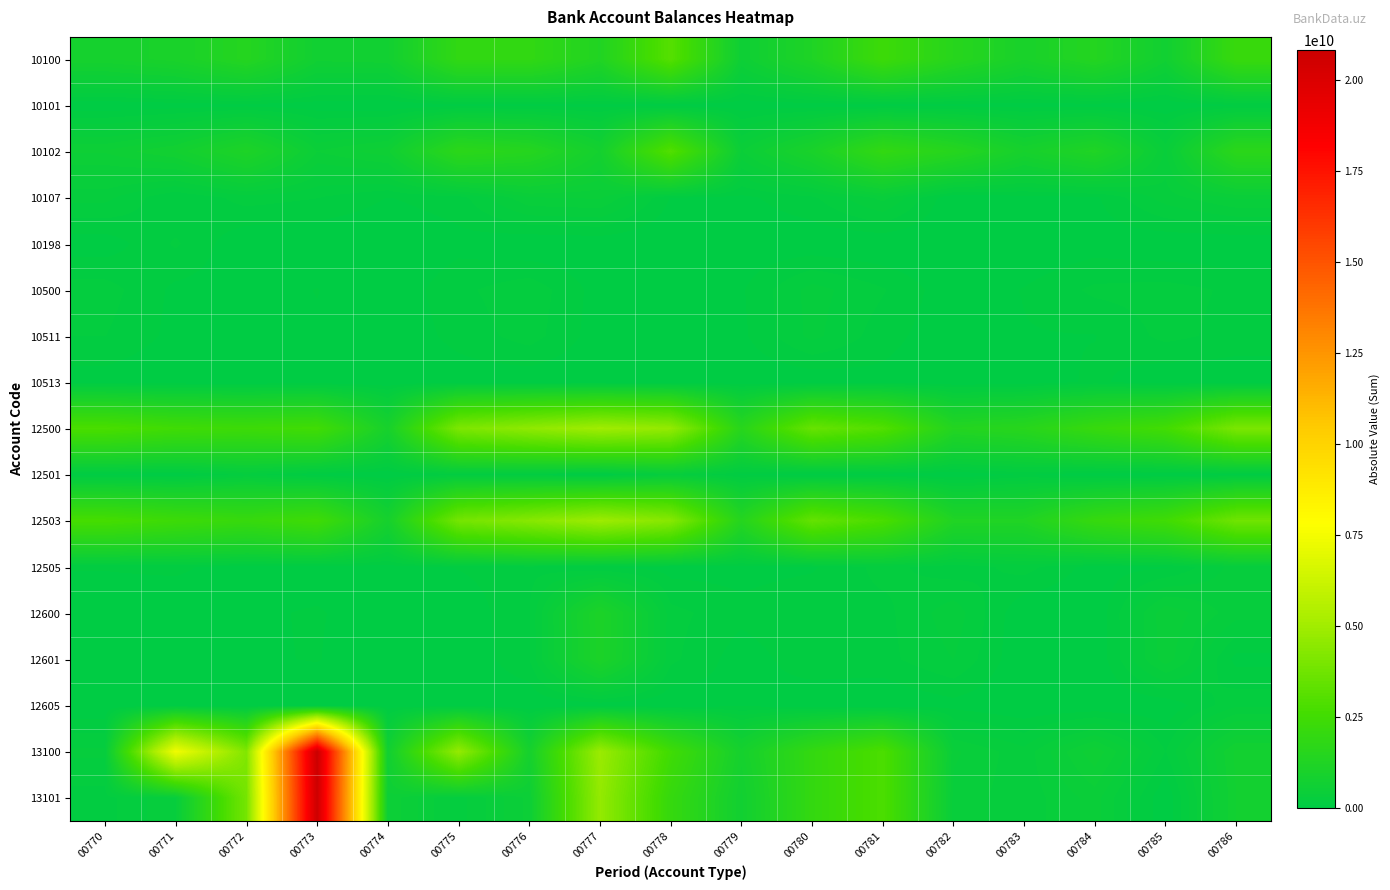

Reading left to right, list all the values displayed in this chart.

10100: 00770=886061100.0	00771=1032312931.5	00772=1434412084.8	00773=681303600.0	00774=711913065.5	00775=1923442538.7	00776=1923388165.4	00777=1283126619.0	00778=3089633674.1	00779=574140912.3	00780=1214472689.0	00781=2348324850.0	00782=1539266600.0	00783=987683157.4	00784=1411255130.3	00785=684561527.3	00786=2163681723.1
10101: 00770=3820600.0	00771=32502931.4	00772=46976084.9	00773=25181600.0	00774=4507065.5	00775=46315538.6	00776=52016765.4	00777=46022519.0	00778=8893918.8	00779=18160912.3	00780=28452689.0	00781=23954850.0	00782=39266600.0	00783=34683157.4	00784=38415130.3	00785=3152827.3	00786=74233023.1
10102: 00770=580000000.0	00771=743000000.0	00772=1180000000.0	00773=490000000.0	00774=628000000.0	00775=1700000000.0	00776=1473000000.0	00777=801800000.0	00778=3004137755.3	00779=480000000.0	00780=1025000000.0	00781=1967000000.0	00782=1500000000.0	00783=904000000.0	00784=1270900000.0	00785=385000000.0	00786=1670000000.0
10107: 00770=271840500.0	00771=81640000.0	00772=200736000.0	00773=166122000.0	00774=79300000.0	00775=124127000.0	00776=398371400.0	00777=421304100.0	00778=76602000.0	00779=58800000.0	00780=146020000.0	00781=357370000.0	00782=0.0	00783=49000000.0	00784=64420000.0	00785=286200000.0	00786=419448700.0
10198: 00770=30400000.0	00771=175170000.0	00772=6700000.0	00773=0.0	00774=106000.0	00775=53000000.0	00776=0.0	00777=14000000.0	00778=0.0	00779=17180000.0	00780=15000000.0	00781=0.0	00782=0.0	00783=0.0	00784=37520000.0	00785=10208700.0	00786=0.0
10500: 00770=201025364.0	00771=60266917.0	00772=39850200.0	00773=84497851.0	00774=12251675.0	00775=141622073.3	00776=220814704.0	00777=41683450.0	00778=57691233.0	00779=70553451.0	00780=277779807.0	00781=171004733.5	00782=21480300.0	00783=86537100.0	00784=181042255.0	00785=195013460.0	00786=147084818.0
10511: 00770=164100750.0	00771=55268500.0	00772=37866800.0	00773=68171350.0	00774=10863775.0	00775=110731100.0	00776=201127600.0	00777=34113900.0	00778=48537160.0	00779=61278850.0	00780=269225600.0	00781=118456400.0	00782=14168900.0	00783=75090650.0	00784=78274495.0	00785=187522400.0	00786=134941500.0
10513: 00770=36924614.0	00771=4998417.0	00772=1983400.0	00773=16326501.0	00774=1387900.0	00775=30890973.3	00776=19687104.0	00777=7569550.0	00778=9154073.0	00779=9274601.0	00780=8554207.0	00781=52548333.5	00782=7311400.0	00783=11446450.0	00784=102767760.0	00785=7491060.0	00786=12143318.0
12500: 00770=2801380616.7	00771=2480980892.6	00772=2370354915.1	00773=2522496091.4	00774=932349067.0	00775=4090908264.0	00776=4562608285.2	00777=5002138827.4	00778=4673251377.0	00779=1557140961.0	00780=3547772140.3	00781=2997056285.1	00782=1390839412.3	00783=1562623256.2	00784=2136269731.9	00785=2554693378.8	00786=4043075873.3
12501: 00770=32947161.9	00771=12523269.2	00772=204179391.1	00773=34353773.3	00774=0.0	00775=127757834.5	00776=87260997.6	00777=0.0	00778=276827128.0	00779=65479434.0	00780=0.0	00781=21175898.9	00782=0.0	00783=90277245.3	00784=0.0	00785=4471435.4	00786=19584364.0
12503: 00770=2682473144.7	00771=2372030895.8	00772=2147176713.6	00773=2451010503.8	00774=884472144.2	00775=3896888151.5	00776=4353704369.0	00777=4928770854.0	00778=4352238409.0	00779=1441873626.4	00780=3477726621.4	00781=2782892736.2	00782=1278557008.7	00783=1274099302.6	00784=2096213967.2	00785=2483974179.9	00786=3762577295.4
12505: 00770=86182987.5	00771=97938117.1	00772=38998810.5	00773=37131814.3	00774=47876922.7	00775=86201466.1	00776=133309583.6	00777=77666826.2	00778=44185840.1	00779=49787900.6	00780=70045518.9	00781=192987650.1	00782=112282403.6	00783=198246708.3	00784=40055764.7	00785=70719198.9	00786=280663474.5
12600: 00770=33762317.2	00771=15658830.7	00772=67342184.6	00773=89882266.0	00774=28772158.6	00775=15058663.5	00776=158762083.5	00777=1123200702.7	00778=190995822.7	00779=105983437.5	00780=150413964.2	00781=134546799.7	00782=294848643.2	00783=3363638.0	00784=0.0	00785=470483677.8	00786=278257625.8
12601: 00770=24978353.0	00771=12222223.0	00772=68242184.6	00773=87000000.0	00774=0.0	00775=0.0	00776=156428750.5	00777=1108231913.0	00778=184599034.6	00779=35272724.0	00780=135990792.6	00781=134546799.7	00782=245500000.0	00783=2363638.0	00784=0.0	00785=456896358.0	00786=51100000.0
12605: 00770=8783964.2	00771=3436607.7	00772=0.0	00773=2882266.0	00774=28772158.6	00775=15058663.5	00776=2333333.0	00777=14968789.7	00778=6396788.0	00779=70710713.5	00780=14423171.6	00781=0.0	00782=49348643.2	00783=1000000.0	00784=0.0	00785=13587319.8	00786=227157625.8
13100: 00770=262019859.2	00771=7406917837.4	00772=4184835507.1	00773=20842583299.3	00774=668585144.0	00775=4694899806.0	00776=858399868.3	00777=4860515788.7	00778=2480270689.2	00779=861299326.5	00780=2002648472.3	00781=2840757856.6	00782=425030397.4	00783=272727272.0	00784=632747007.8	00785=161616428.6	00786=754279275.3
13101: 00770=130909092.0	00771=324045456.0	00772=3897122631.8	00773=20715567798.3	00774=556644668.0	00775=204306327.5	00776=517486000.0	00777=4665283334.0	00778=2083461109.5	00779=702907808.8	00780=1999717860.5	00781=2840757856.6	00782=377004945.5	00783=272727272.0	00784=444444445.0	00785=0.0	00786=734257973.4